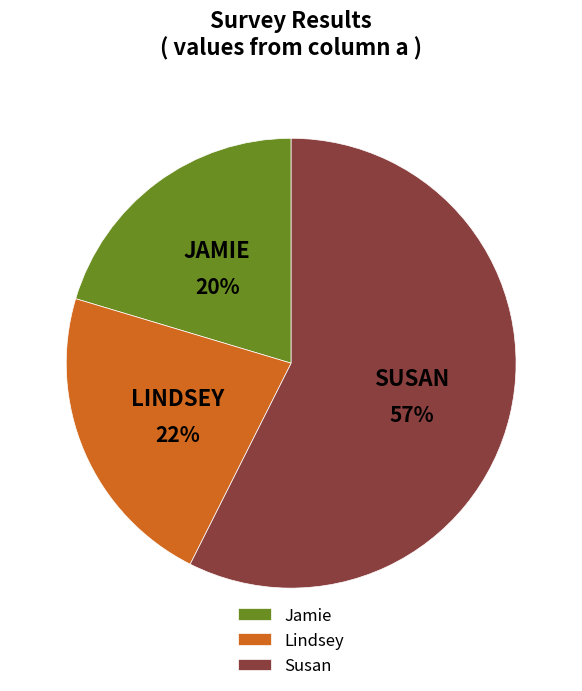

What percentage is the Jamie slice, to the nearest percent?

20%